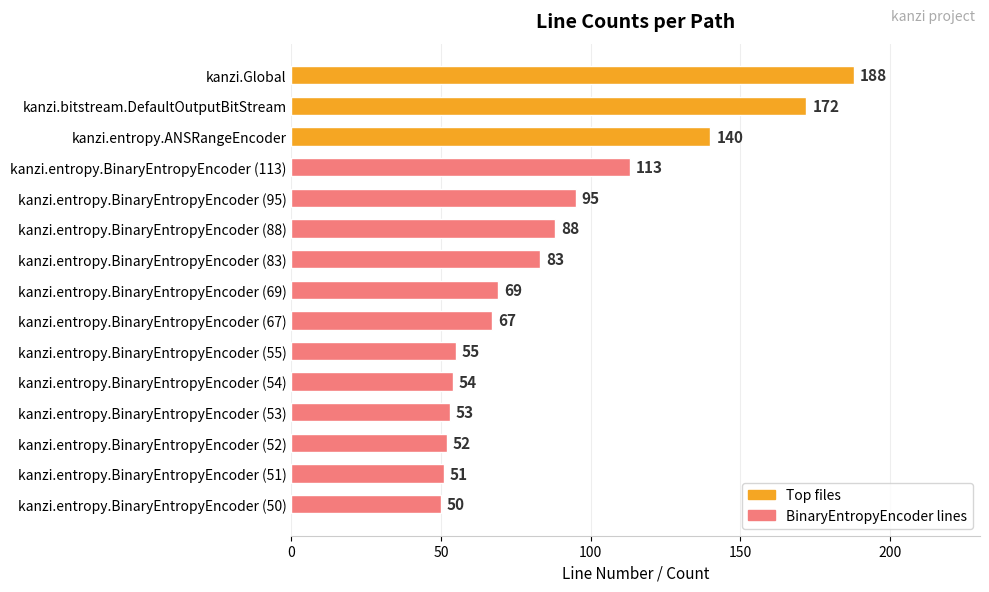

Reading top to bottom, transcribe all the data shown in this chart.

188	172	140	113	95	88	83	69	67	55	54	53	52	51	50